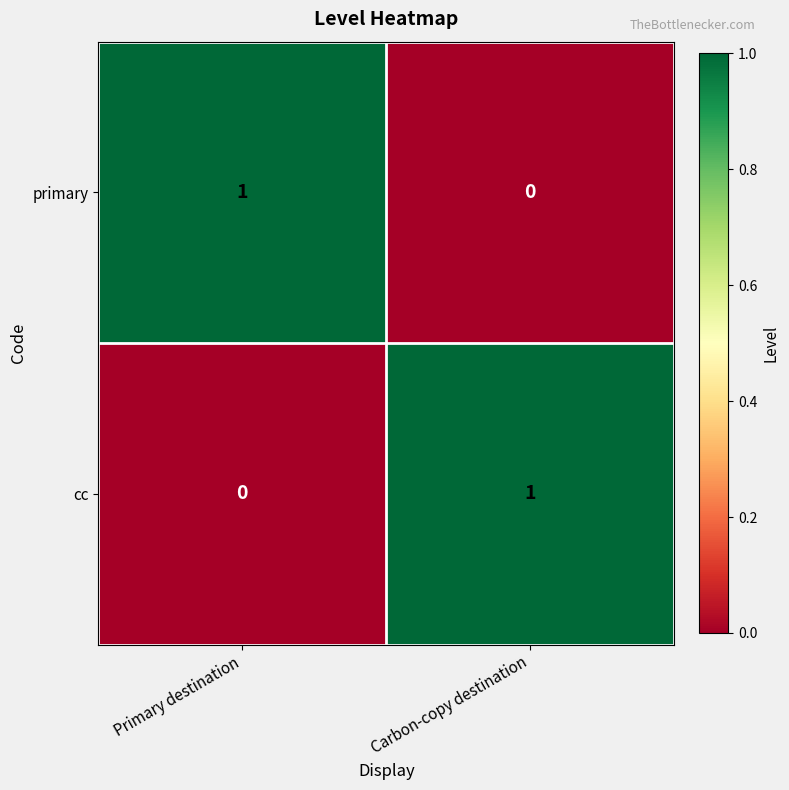

Is it true that primary equals 1 at Primary destination?

True